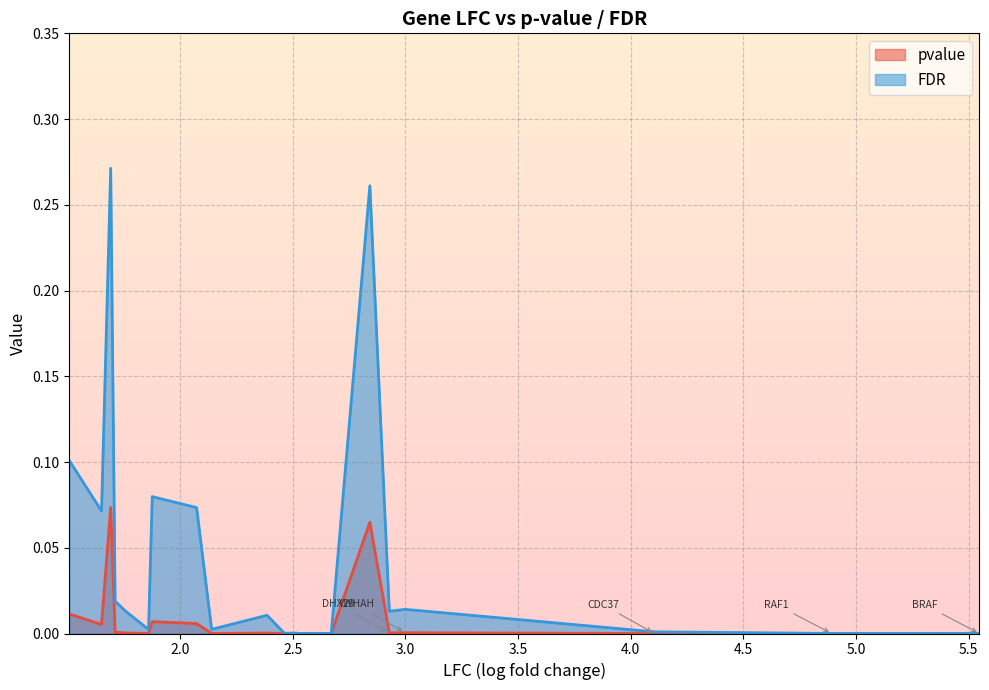

Which series has the largest total across all categories?

FDR